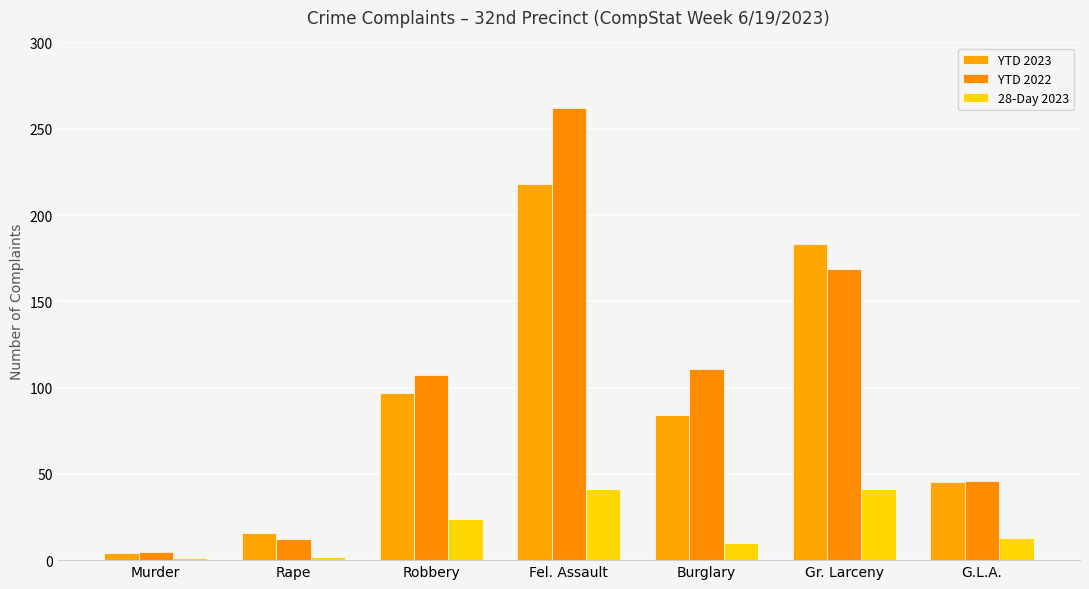

Is the value of YTD 2023 at Murder greater than the value of YTD 2022 at Robbery?

No